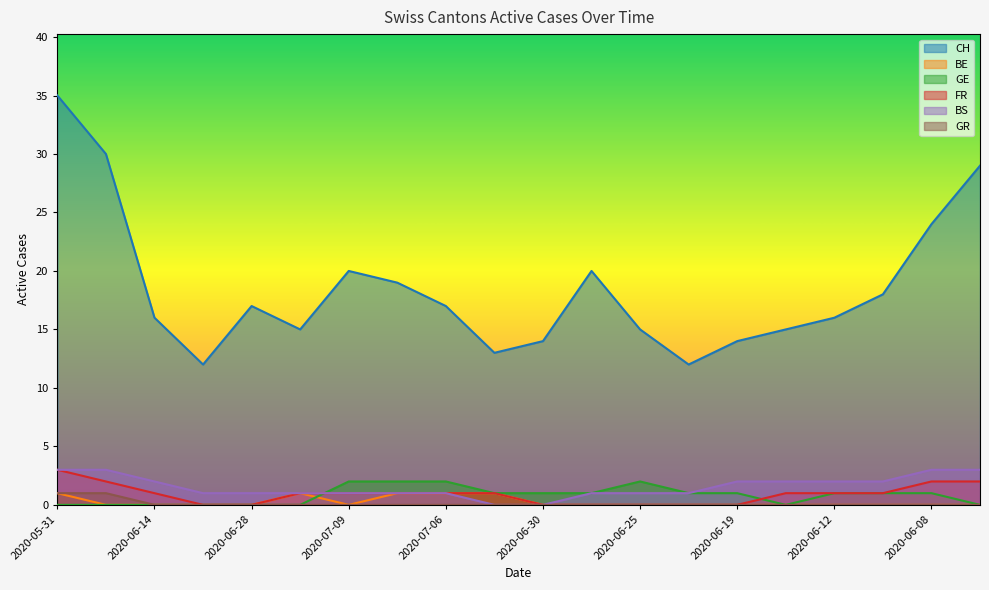

What are all the series names shown in the legend?

CH, BE, GE, FR, BS, GR